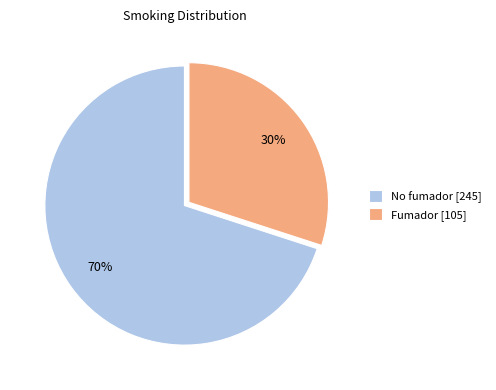

Which category has the biggest portion of the pie?

No fumador [245]